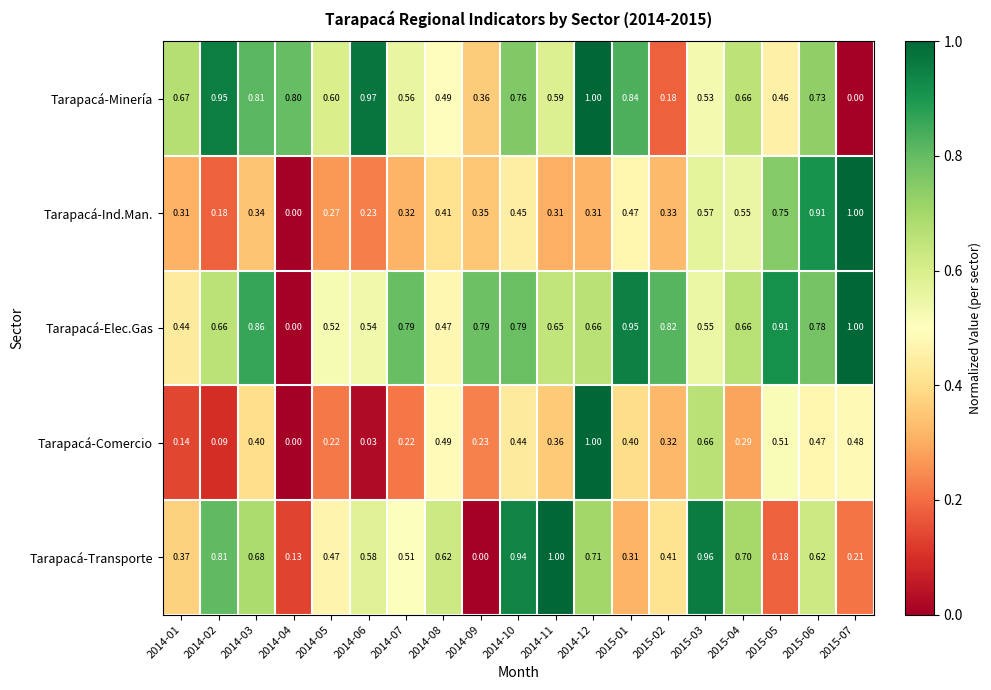

Rank the series at 2014-05 from highest to lowest value.

Tarapacá-Minería, Tarapacá-Elec.Gas, Tarapacá-Transporte, Tarapacá-Ind.Man., Tarapacá-Comercio